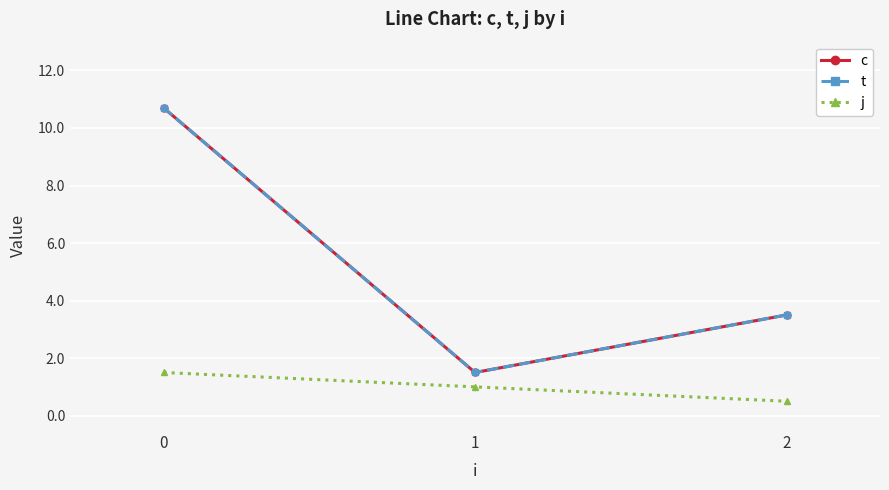

Is this an area chart (filled region under the line)?

No